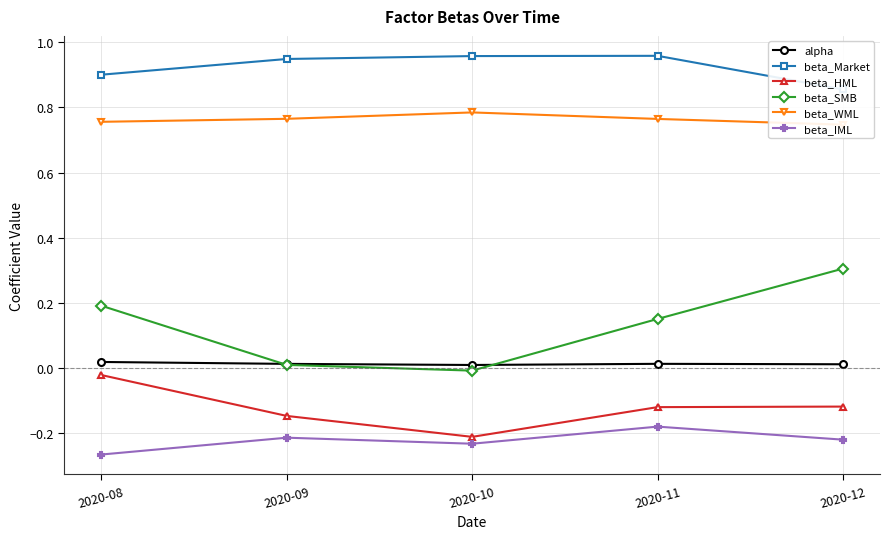

Reading right to left, transcribe all the data shown in this chart.

alpha: 0.0	0.0	0.0	0.0	0.0
beta_Market: 0.9	1.0	1.0	0.9	0.9
beta_HML: -0.1	-0.1	-0.2	-0.1	-0.0
beta_SMB: 0.3	0.2	-0.0	0.0	0.2
beta_WML: 0.7	0.8	0.8	0.8	0.8
beta_IML: -0.2	-0.2	-0.2	-0.2	-0.3